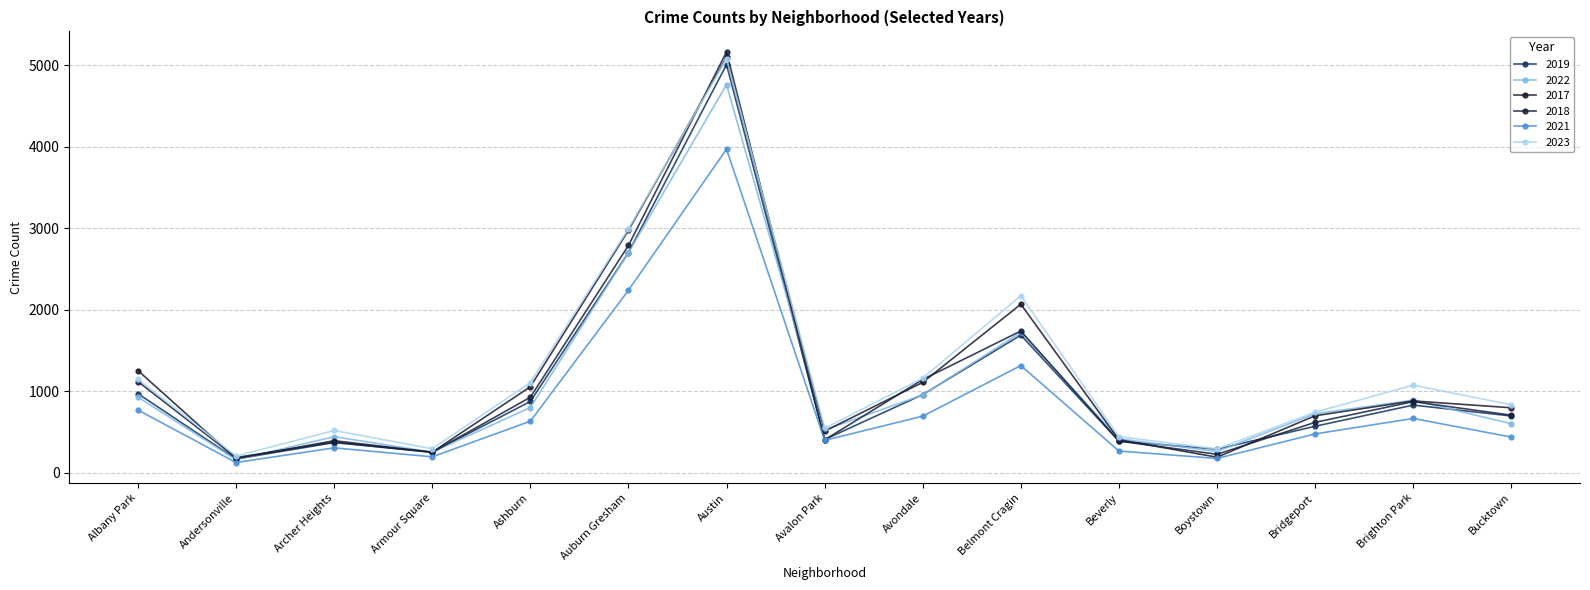

What position from the right is Brighton Park?

2